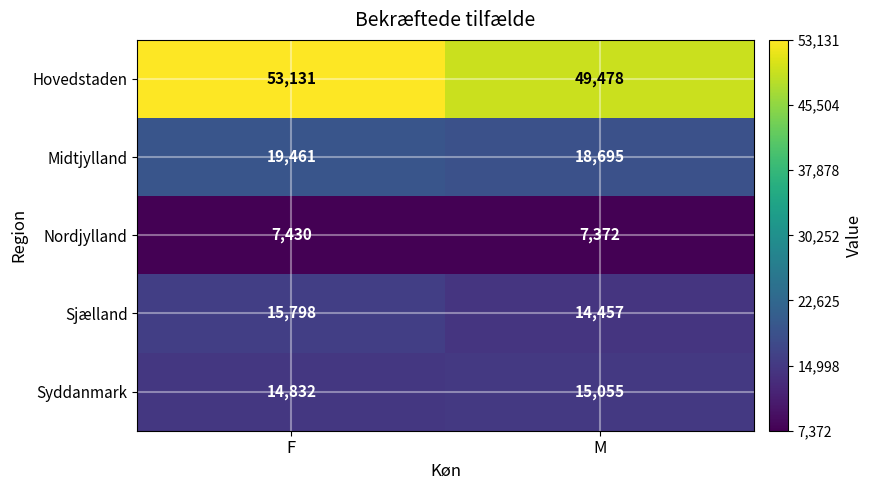

What is the difference between the Hovedstaden values at M and F?

3653